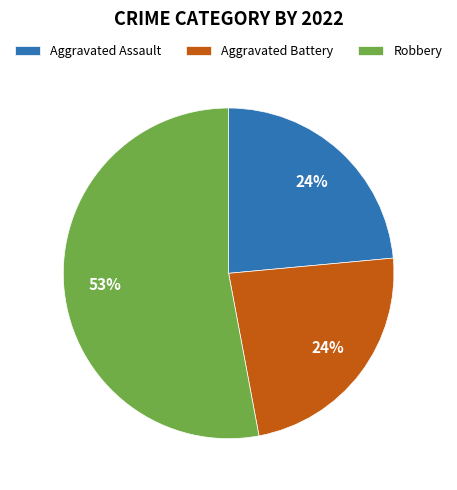

To the nearest percent, what is the difference between the largest and smallest slice percentages?

29%